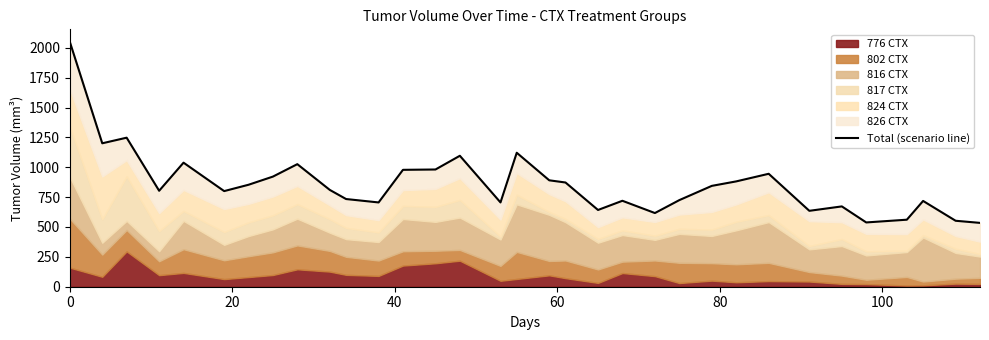

Is it true that the value at 11 is 1103.5?

False